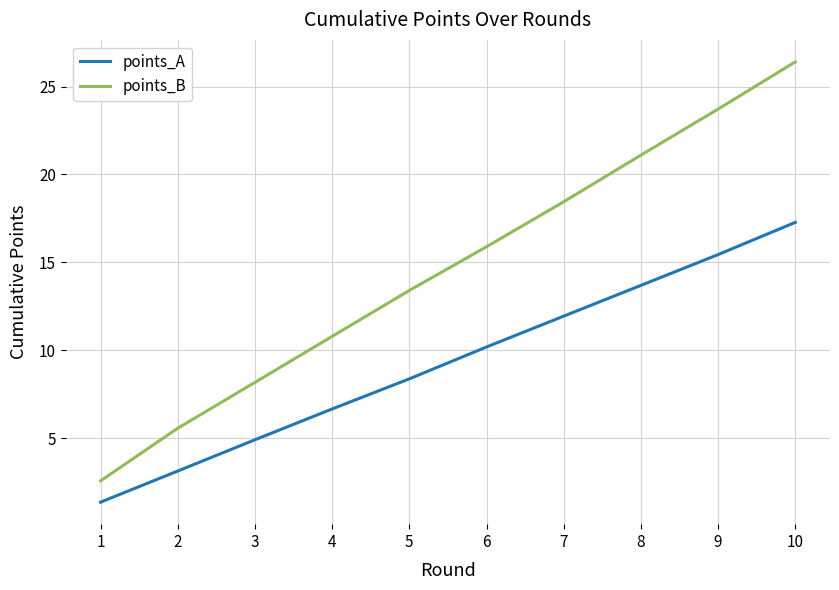

What is the difference between the highest and lowest values at 5?

5.0